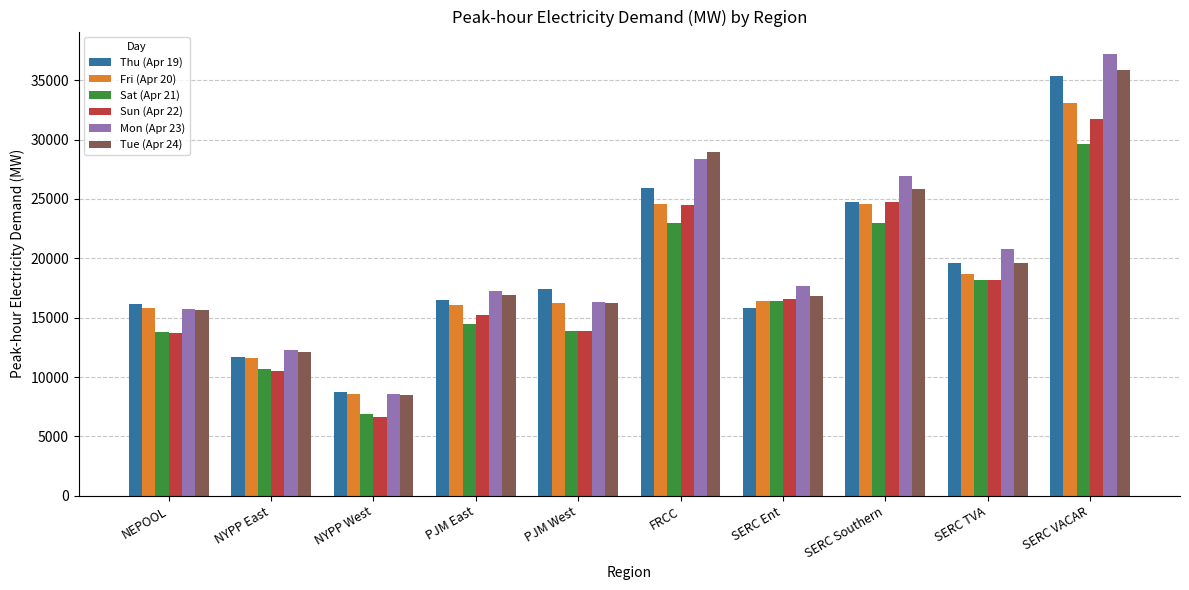

Count the number of data series in this chart.

6